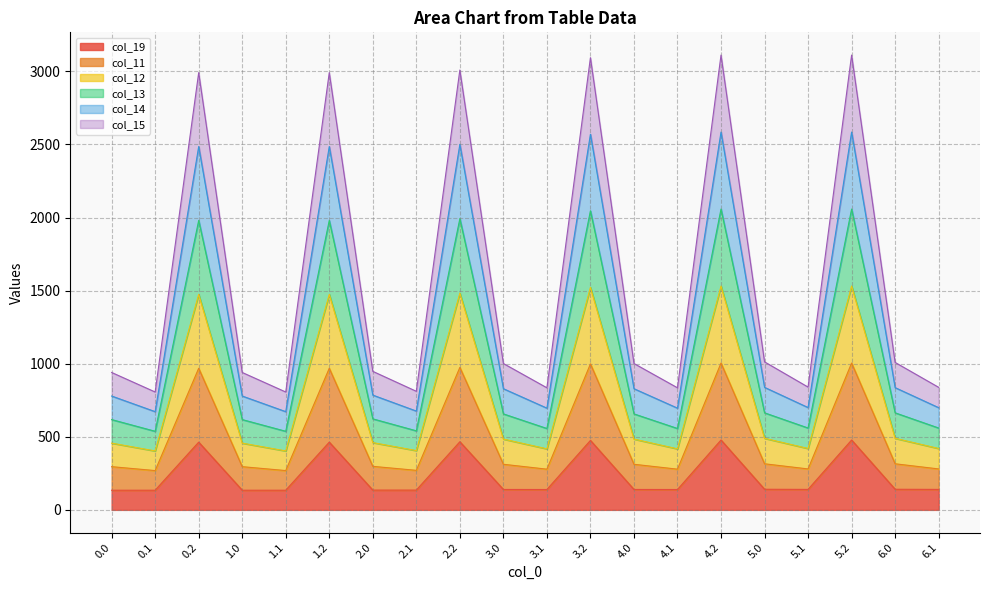

At which category is the sum across all series the highest?

4.2